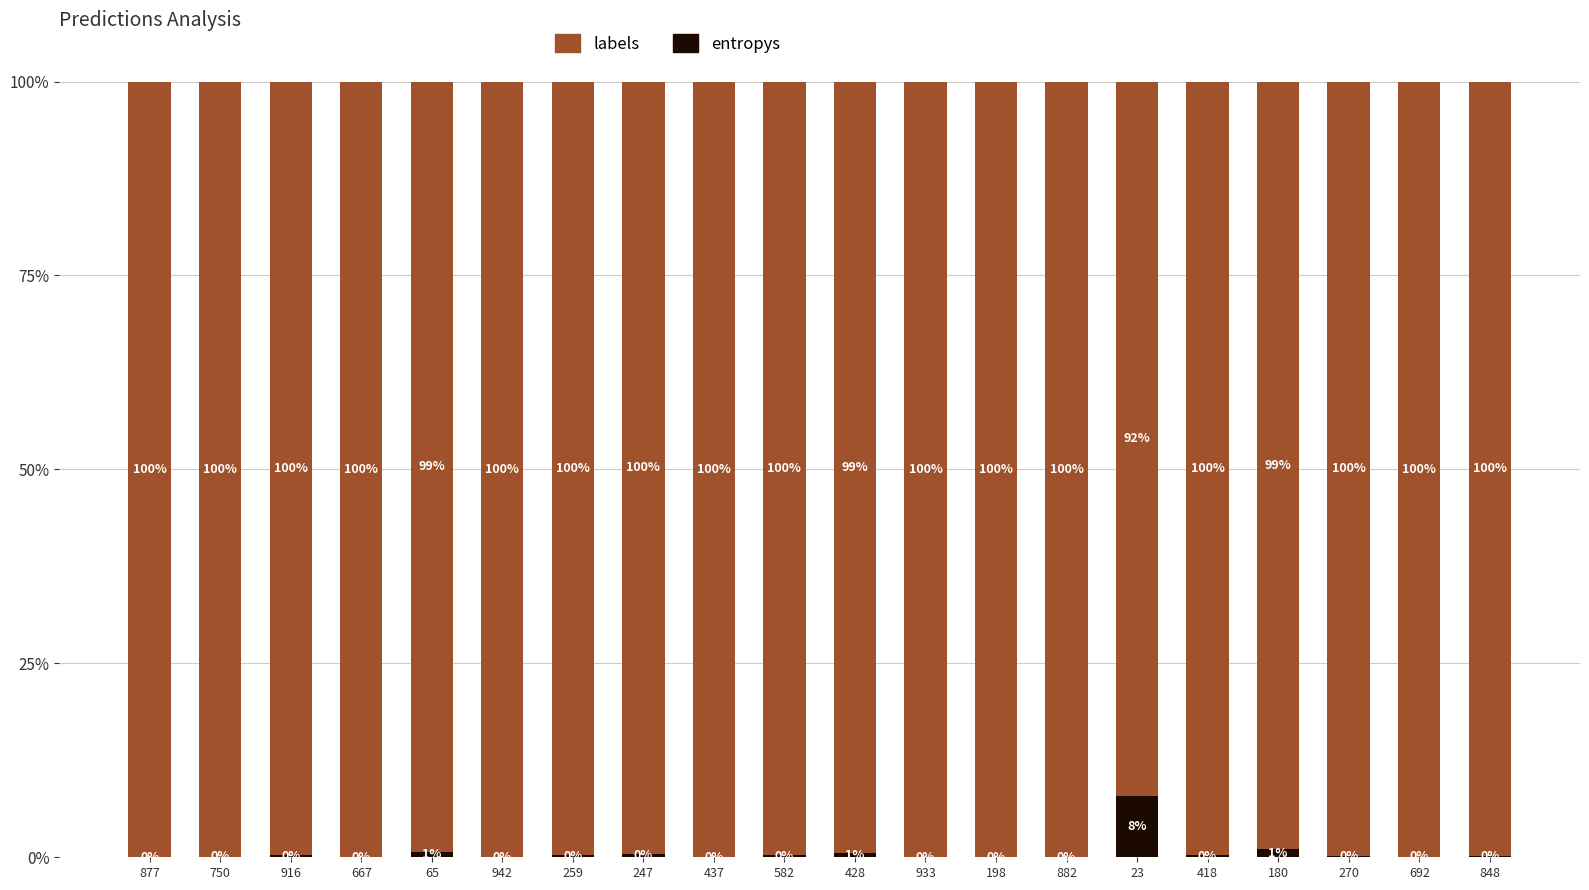

Are the bars horizontal?

No